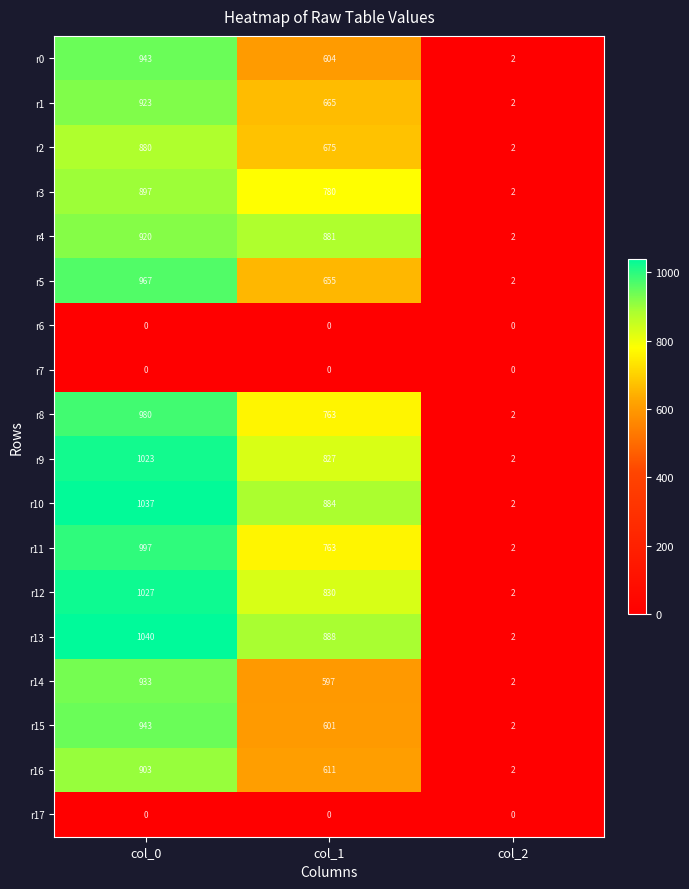

Rank the categories by r9 value from highest to lowest.

col_0, col_1, col_2